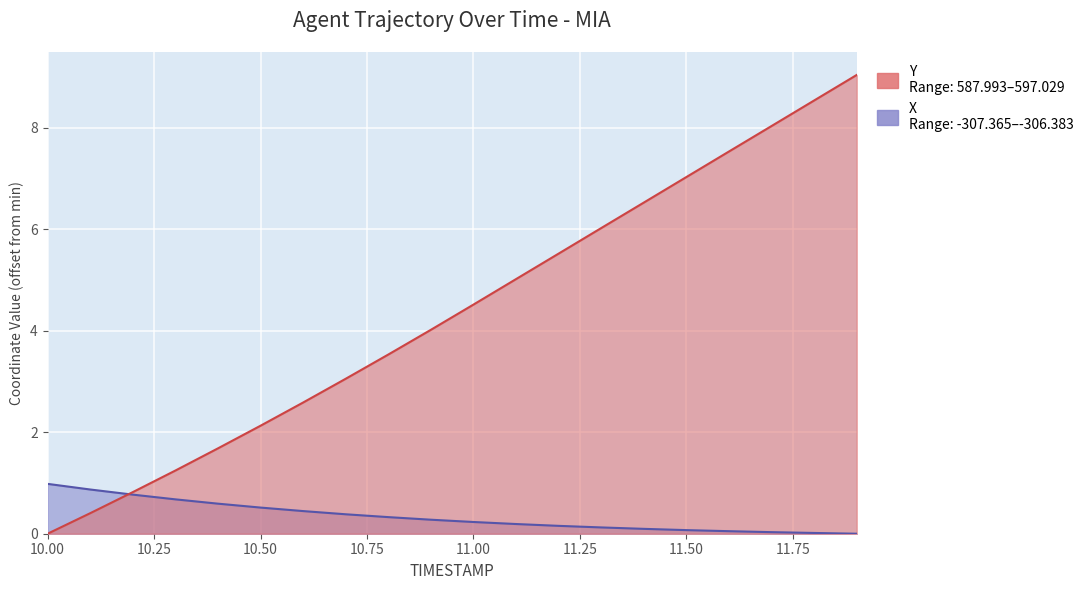

What is the spread (max minus min) of values at 10.5?

1.6